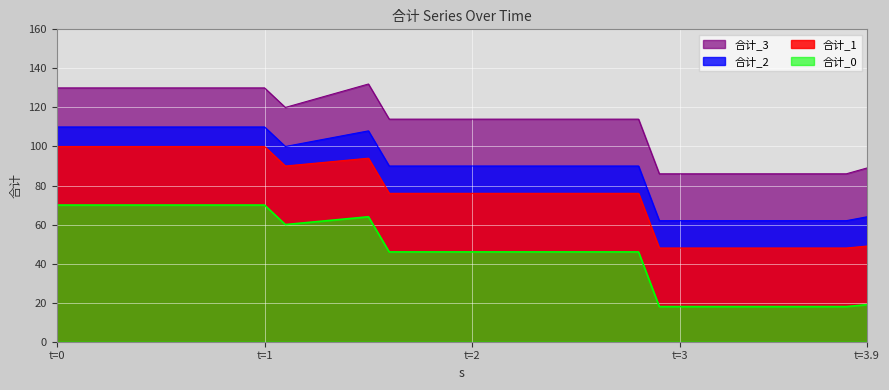

What is the spread (max minus min) of values at t=1?

60